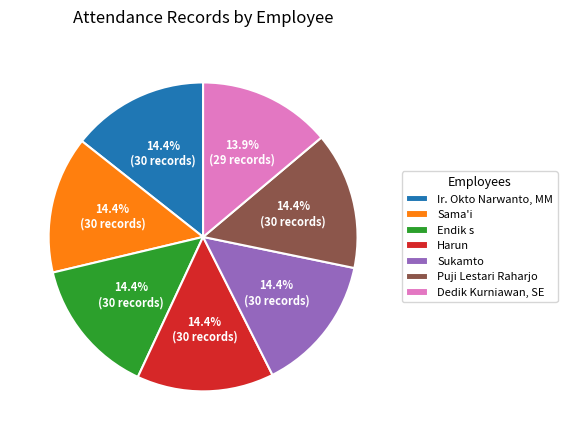

Count the number of slices in the pie.

7